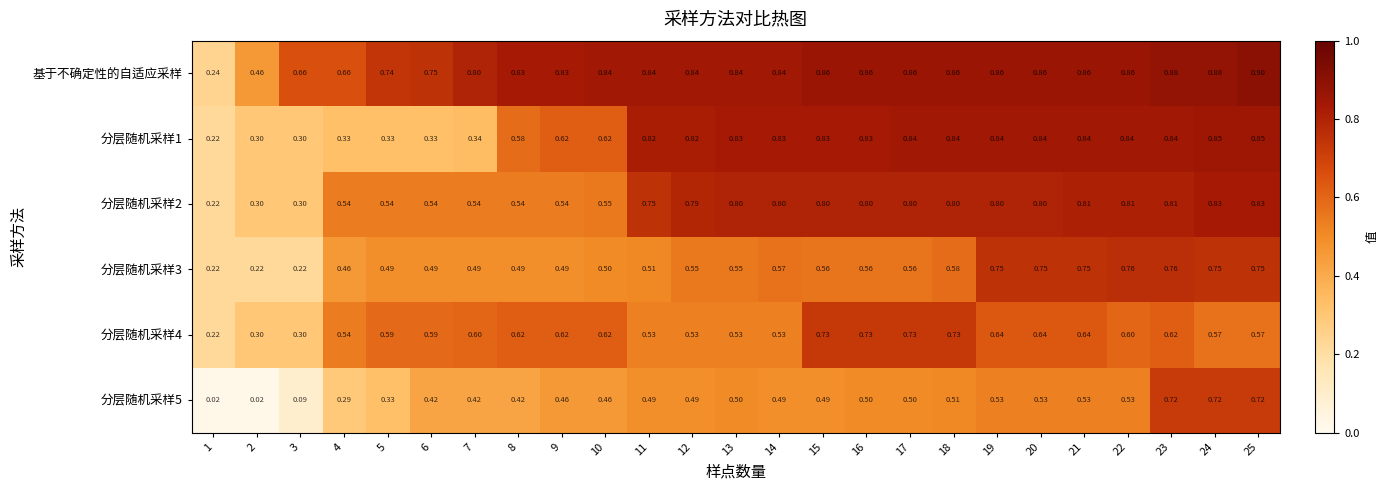

Is the value of 分层随机采样1 at 12 greater than the value of 分层随机采样5 at 13?

Yes